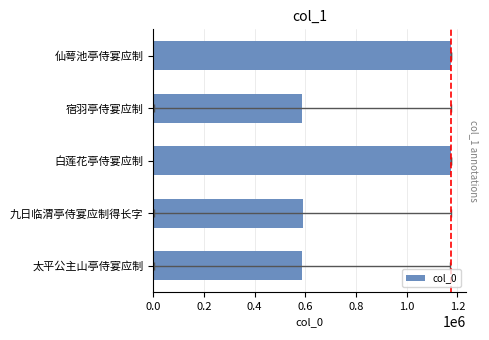

Which has a higher value, 九日临渭亭侍宴应制得长字 or 白莲花亭侍宴应制?

白莲花亭侍宴应制